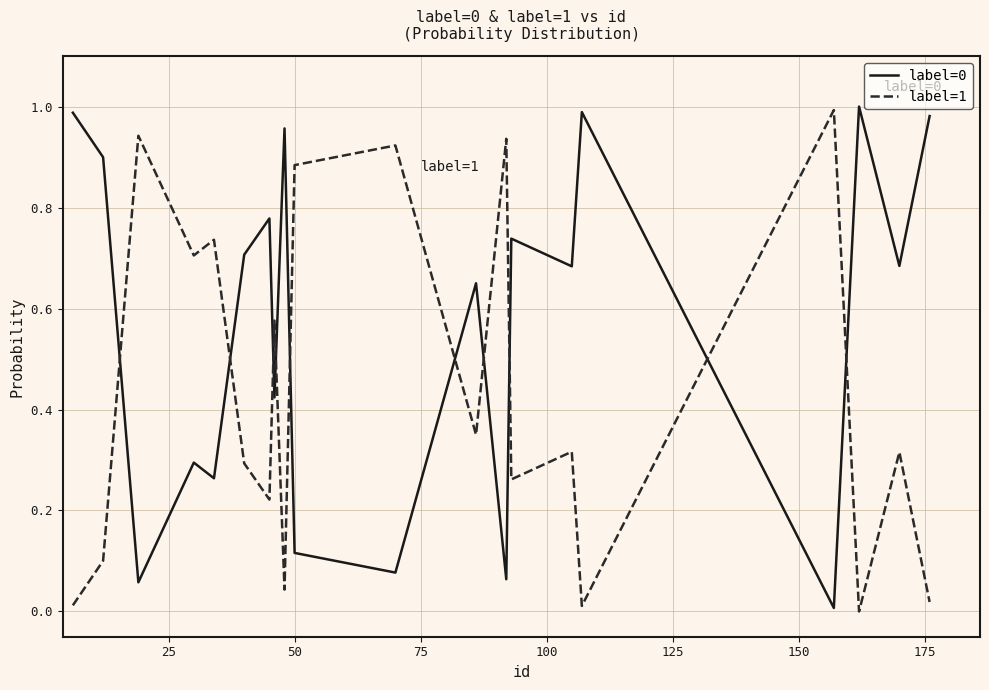

True or false: label=1 and label=0 cross at least once.

True